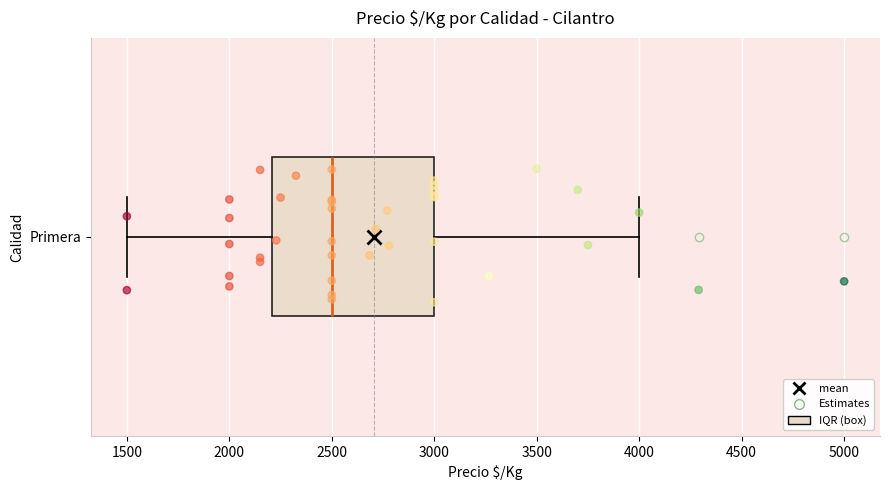

Transcribe this box plot: give where the median line is, the range the box spans, and where the two whiskers end, as read against the x-axis. The values are not printed on the chart, so give them approximately, as read against the axis.

median 2500, box 2200 to 3000, whiskers 1500 to 4000